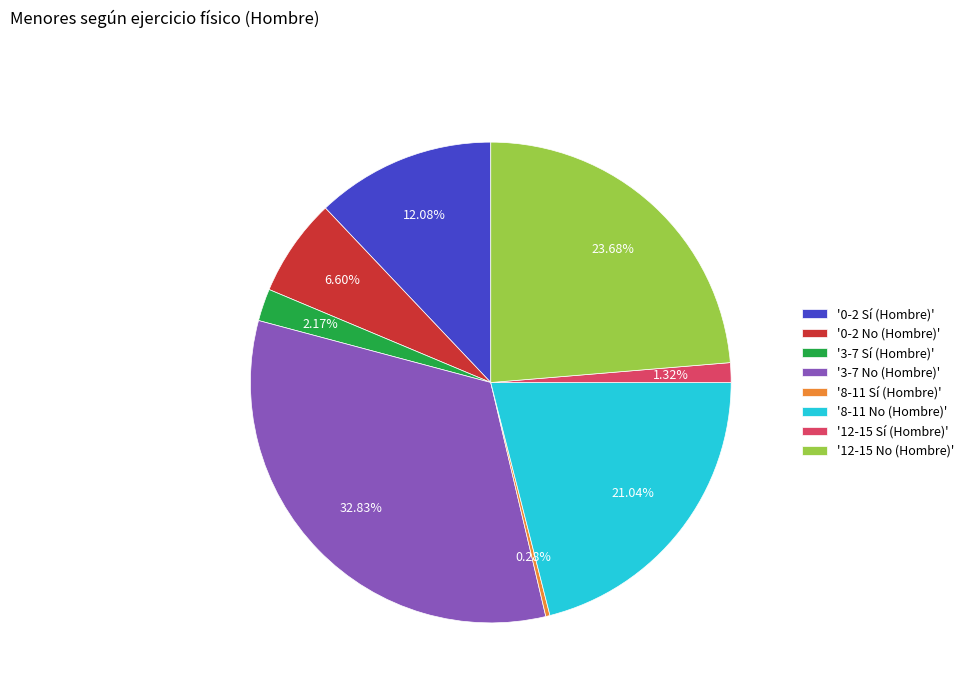

Which slice is the smallest?

'8-11 Sí (Hombre)'